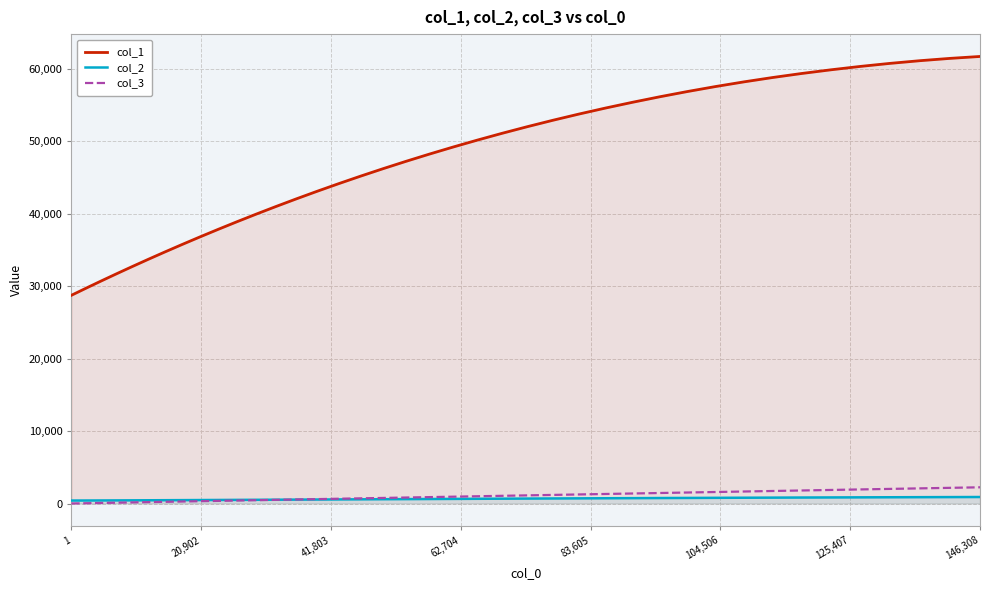

True or false: col_3 and col_1 cross at least once.

False